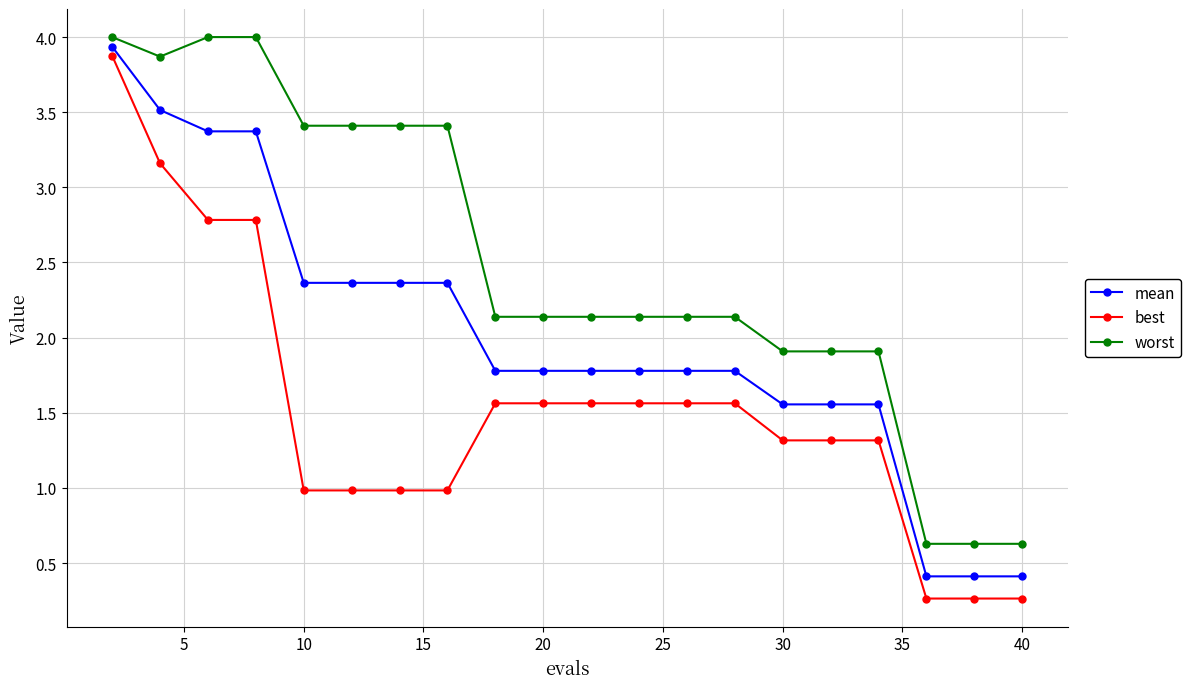

True or false: worst and mean cross at least once.

False